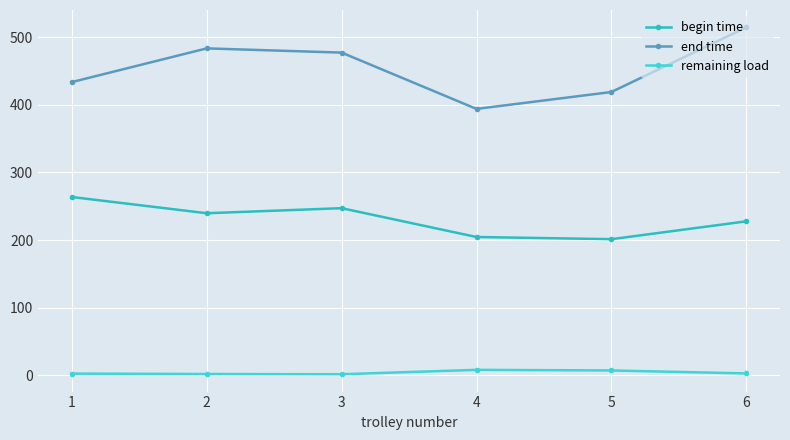

Does the chart have visible grid lines?

Yes